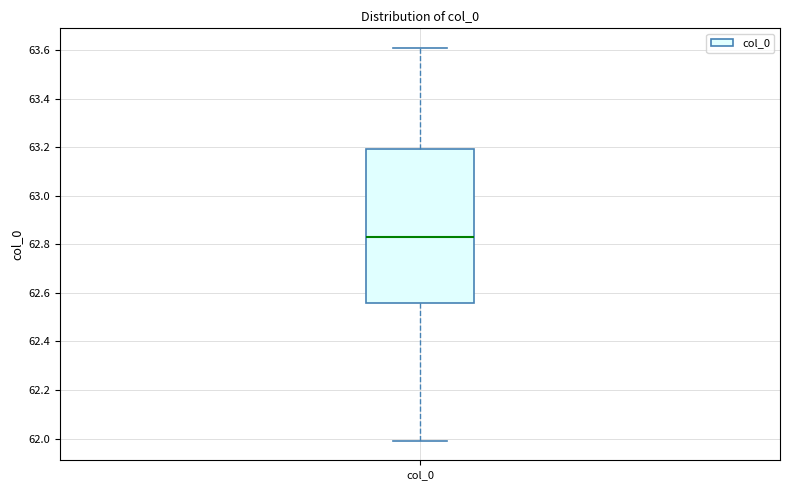

Transcribe this box plot: give where the median line is, the range the box spans, and where the two whiskers end, as read against the y-axis. The values are not printed on the chart, so give them approximately, as read against the axis.

median 62.82, box 62.56 to 63.20, whiskers 62.00 to 63.60